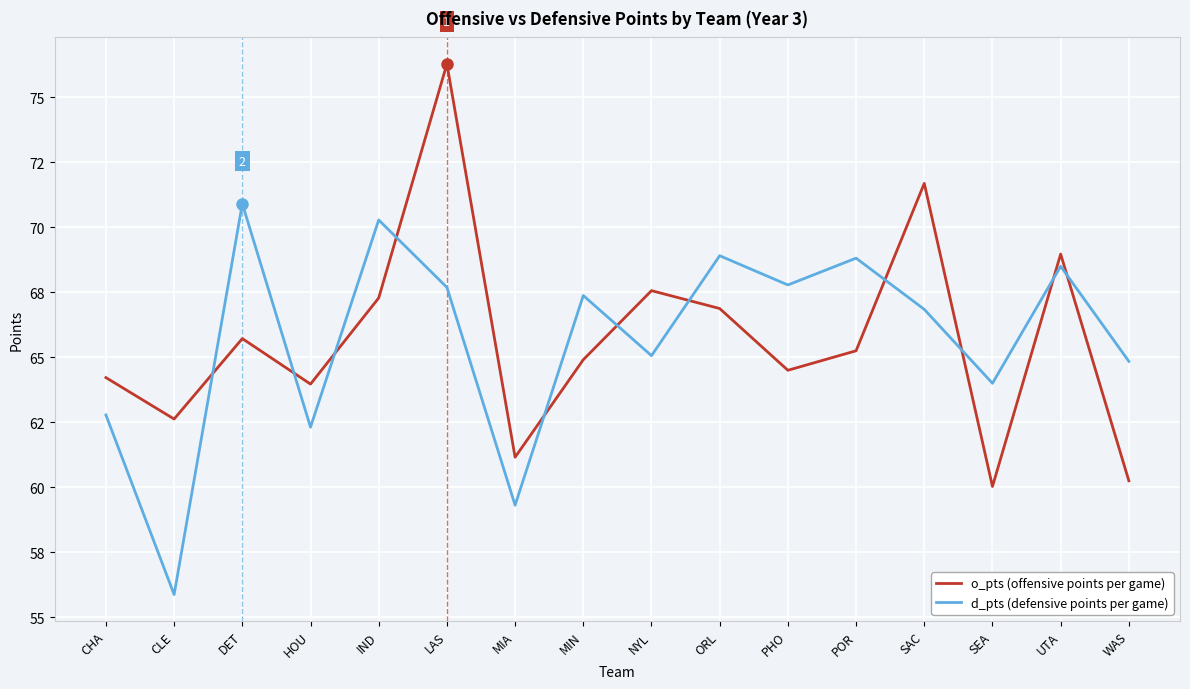

The value of d_pts at PHO is 95.4. True or false?

False